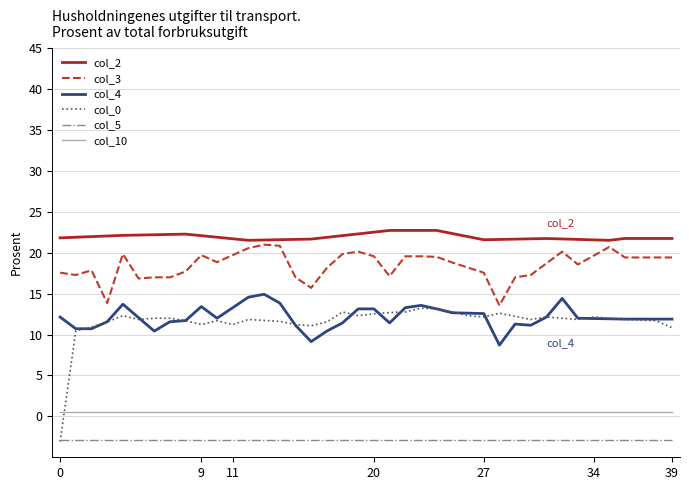

Does the chart display data point markers on the line(s)?

No